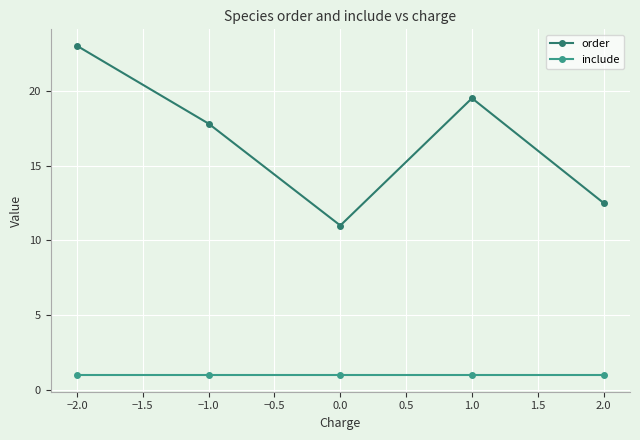

How many lines are shown in the chart?

2